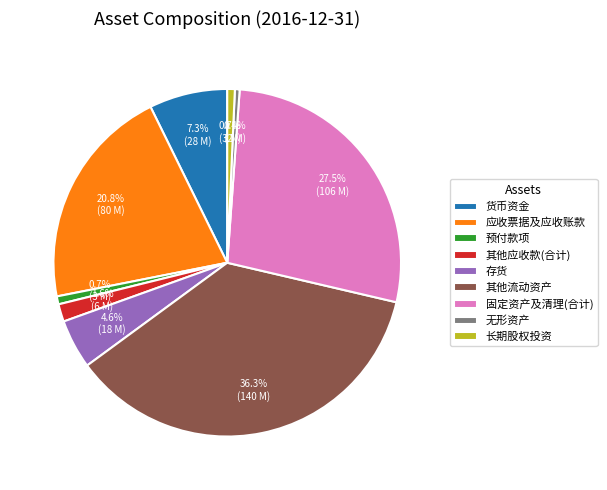

What is the ratio of the value at 其他流动资产 to the value at 预付款项?

48.9